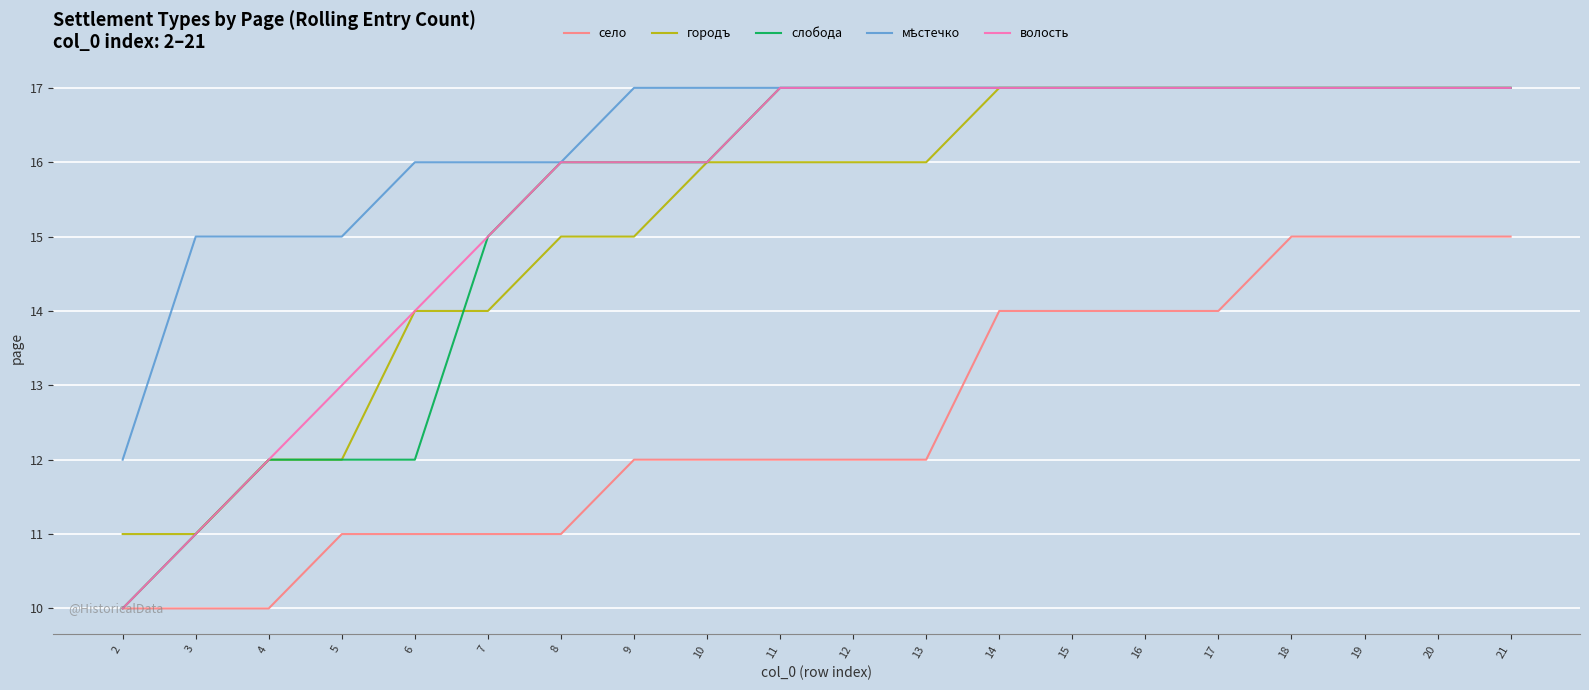

True or false: городъ and село intersect in this chart.

False